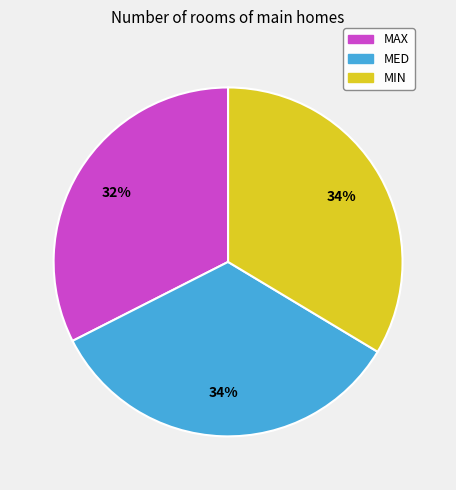

Is it true that MED is 34% of the pie?

True